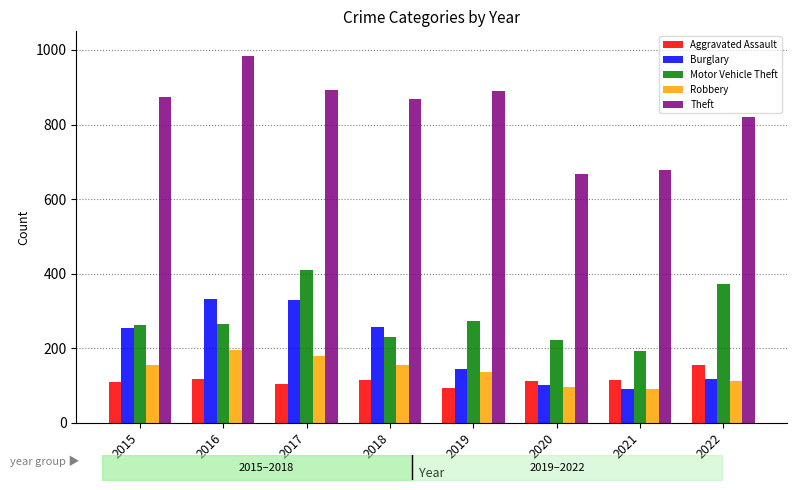

At which category does the chart reach its peak across all series?

2016